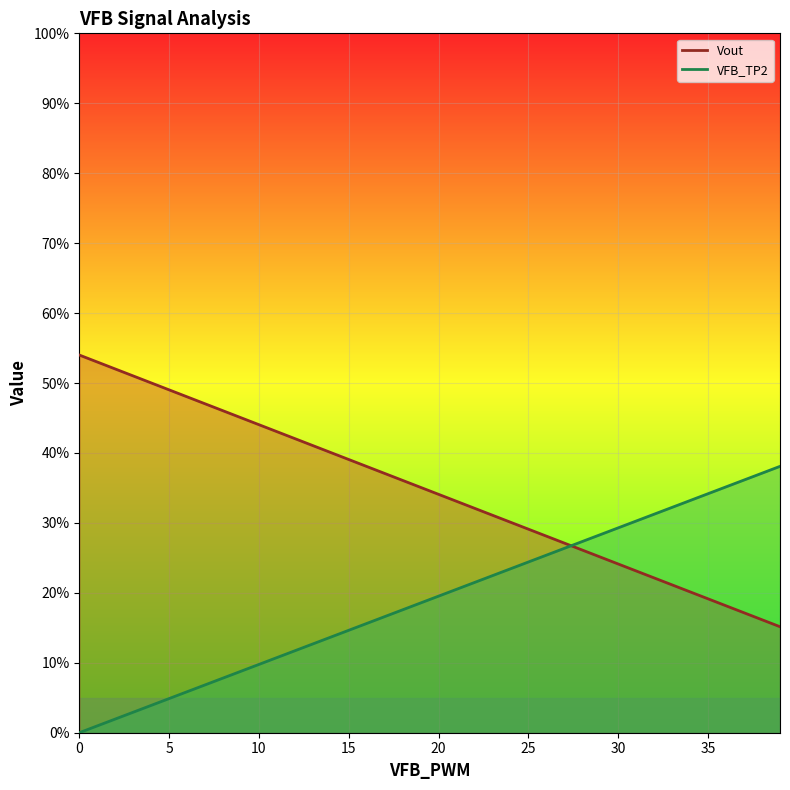

What is the label of the 35th point from the left?

34